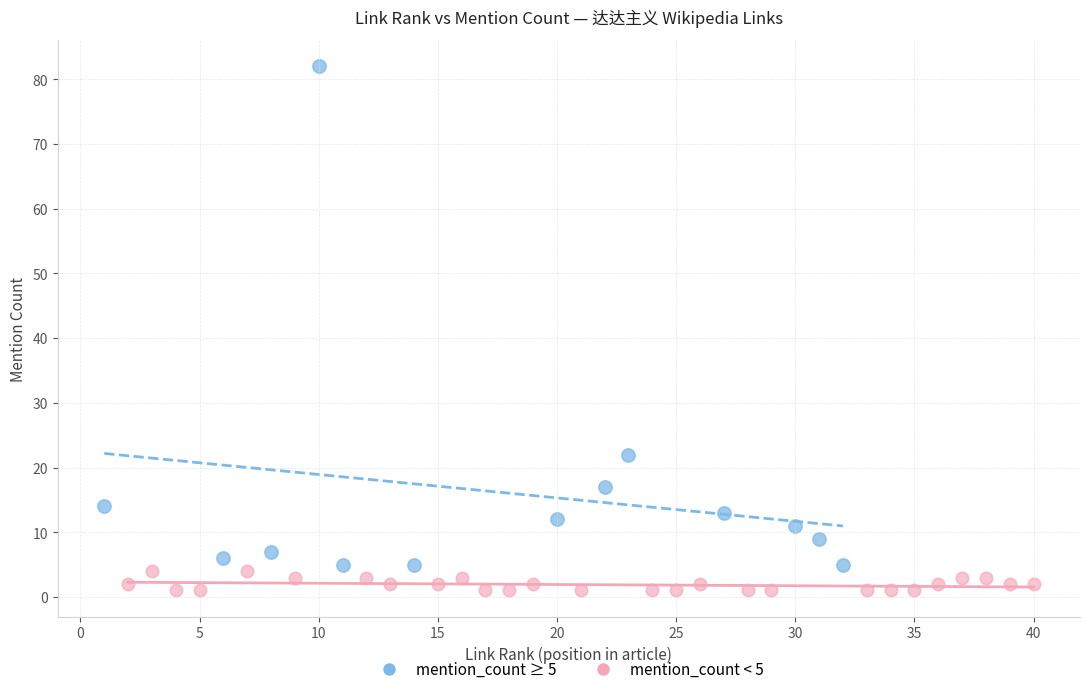

Which series reaches the minimum Y coordinate?

mention_count < 5